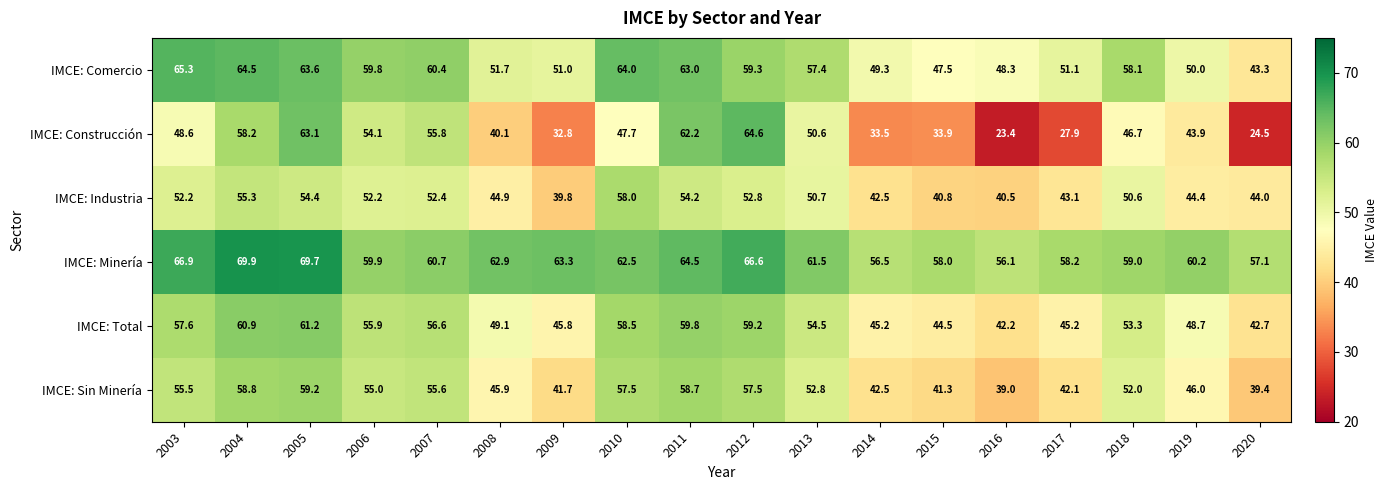

What is the smallest value displayed?

23.4